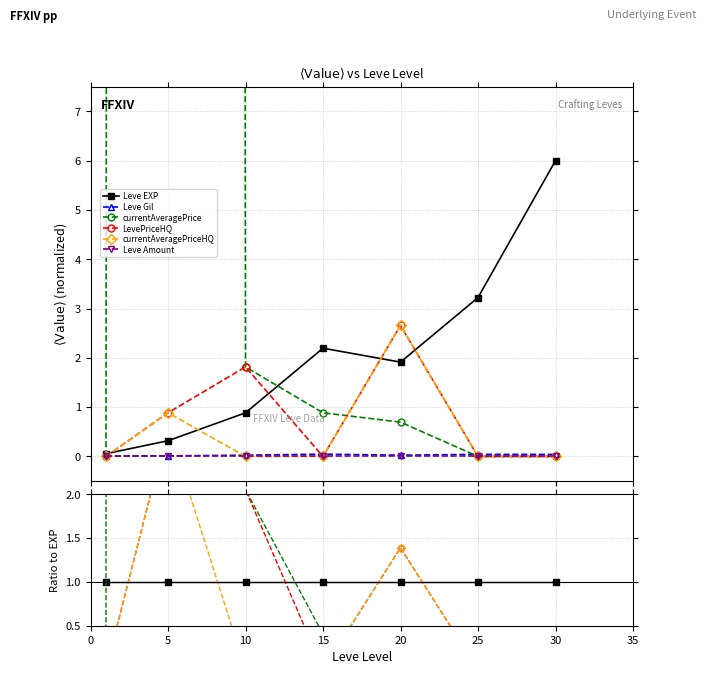

The value of Leve Amount at 10 is 0.0. True or false?

True